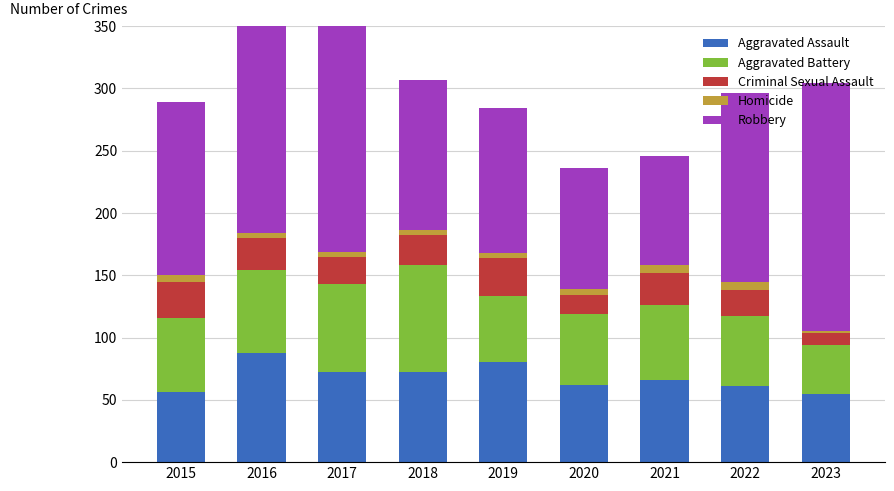

Is it true that Aggravated Assault equals 35 at 2022?

False